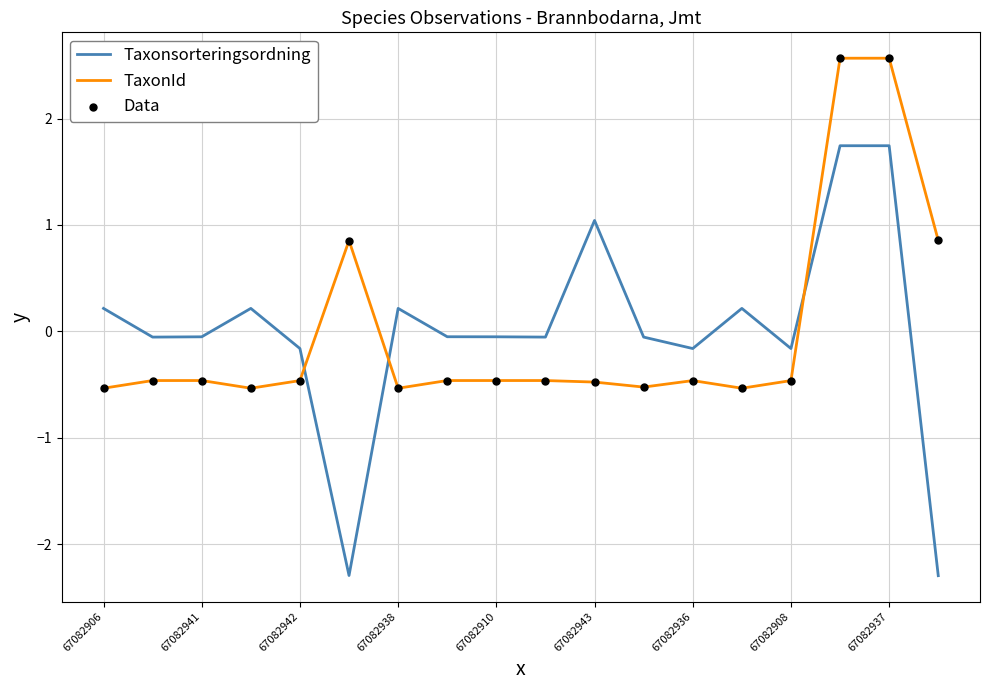

Which series has the widest spread of values?

Taxonsorteringsordning